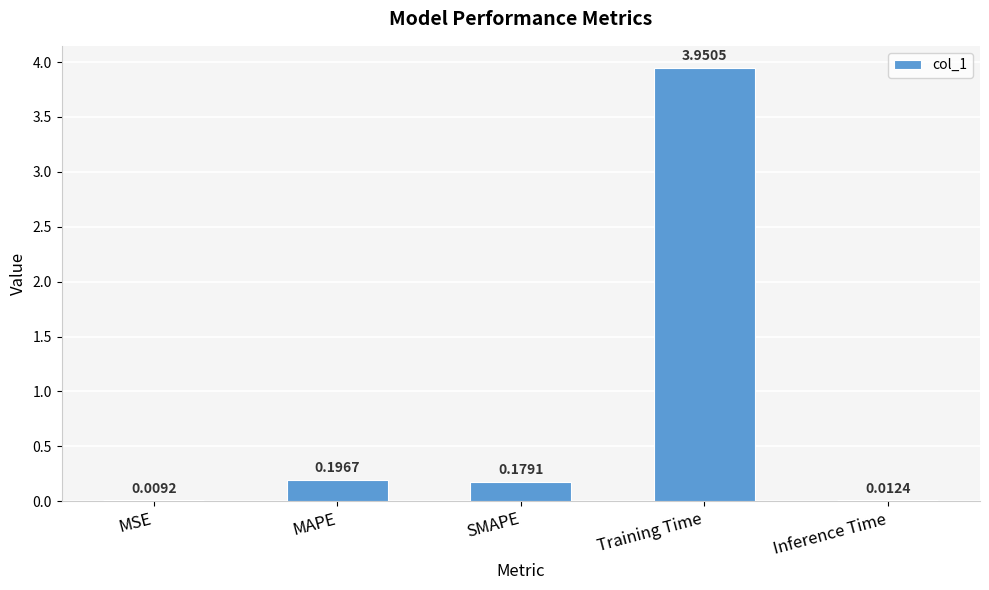

Between MSE and MAPE, which is larger?

MAPE